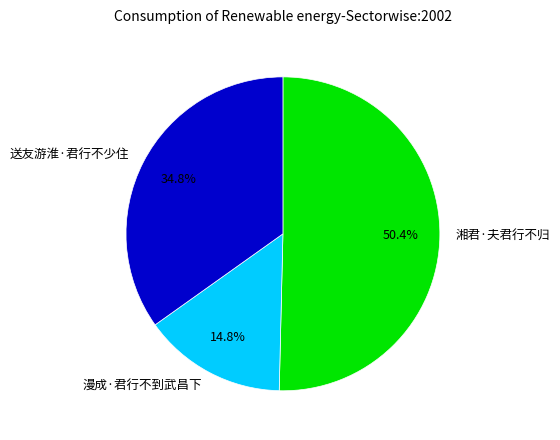

Rank the categories by value from lowest to highest.

漫成·君行不到武昌下, 送友游淮·君行不少住, 湘君·夫君行不归